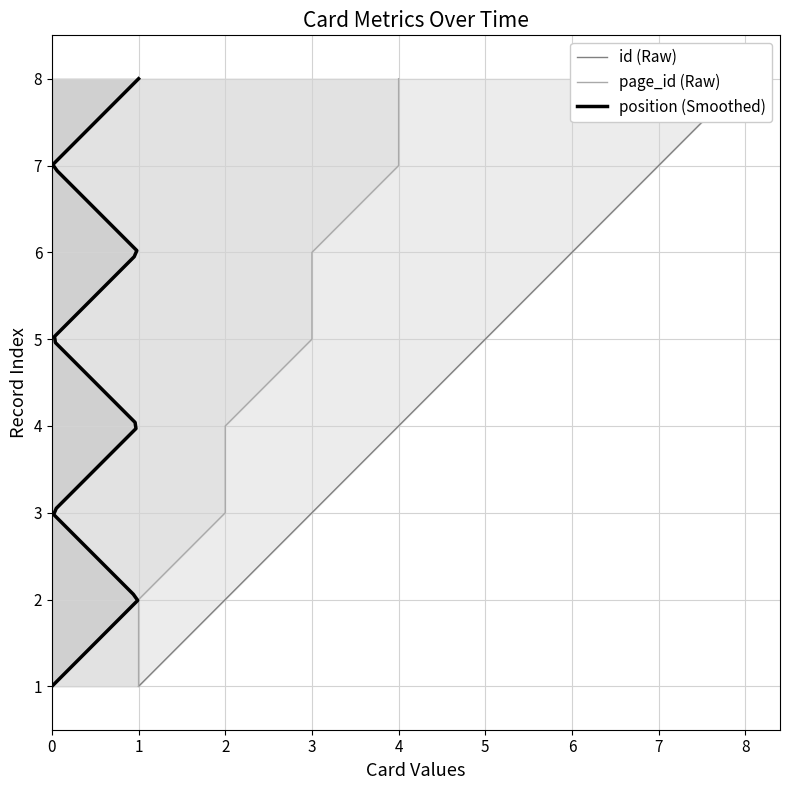

Rank the series by their average value, from lowest to highest.

position, page_id, id